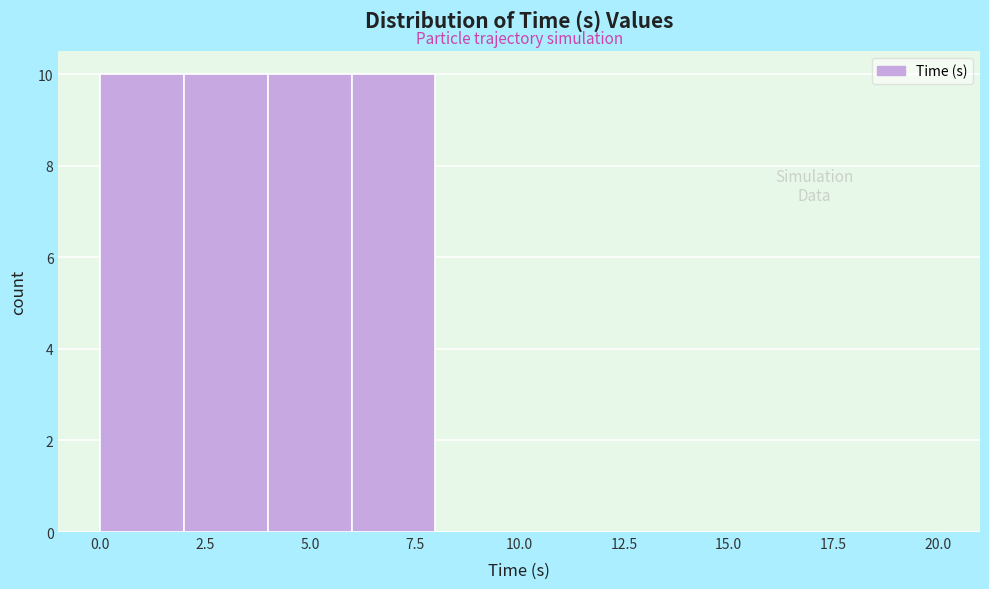

Reading left to right, transcribe this chart: for each bar, give the range it covers on the x-axis and its height. The values are not printed on the chart, so give them approximately, as read against the axis.

0 to 2: 10
2 to 4: 10
4 to 6: 10
6 to 8: 10
8 to 10: 0
10 to 12: 0
12 to 14: 0
14 to 16: 0
16 to 18: 0
18 to 20: 0